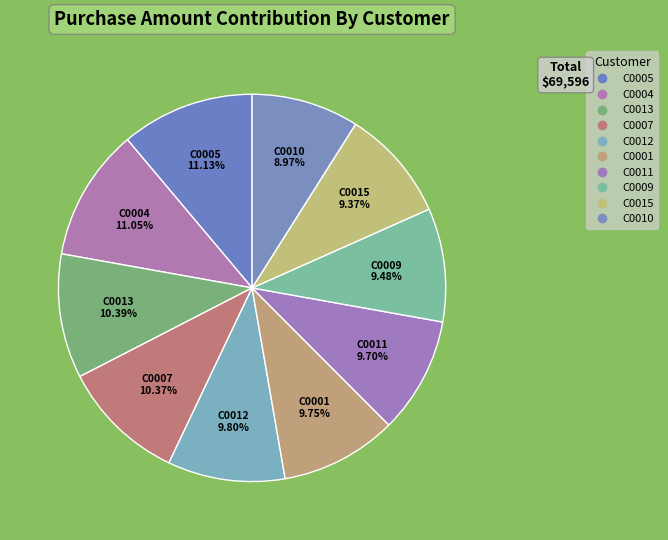

Is C0005 the majority of the pie?

No